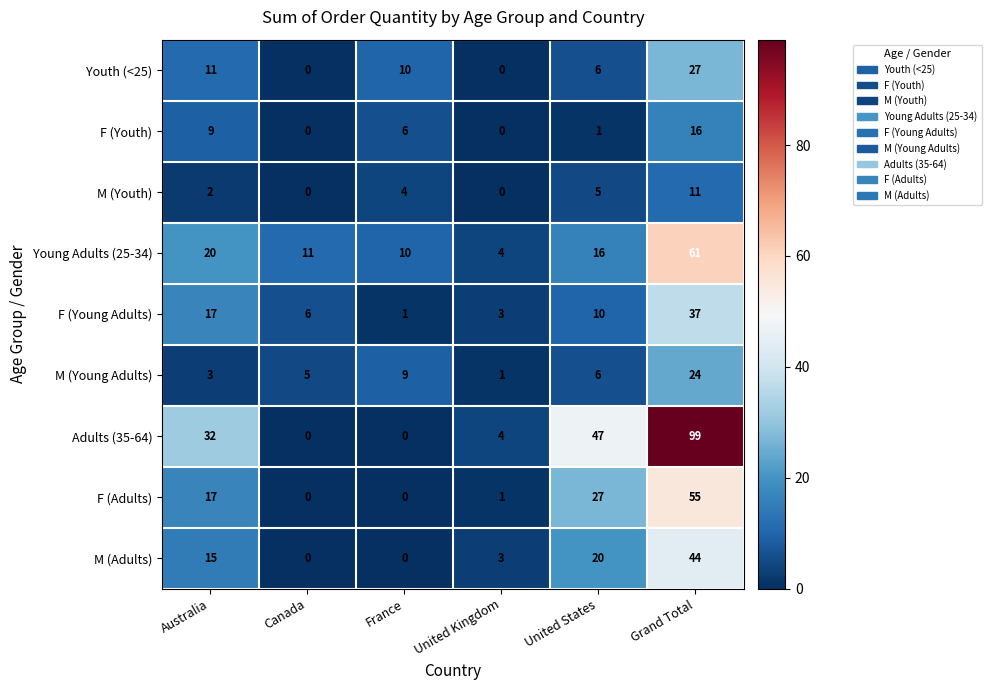

What is the sum of the Young Adults (25-34) values at United States and Australia?

36